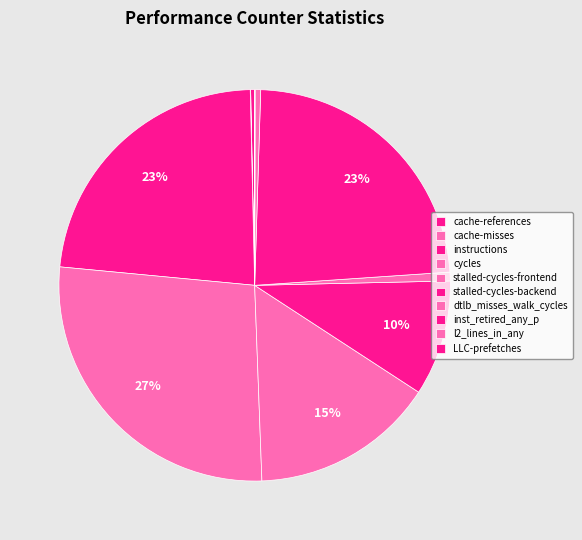

How many slices are in this pie chart?

10